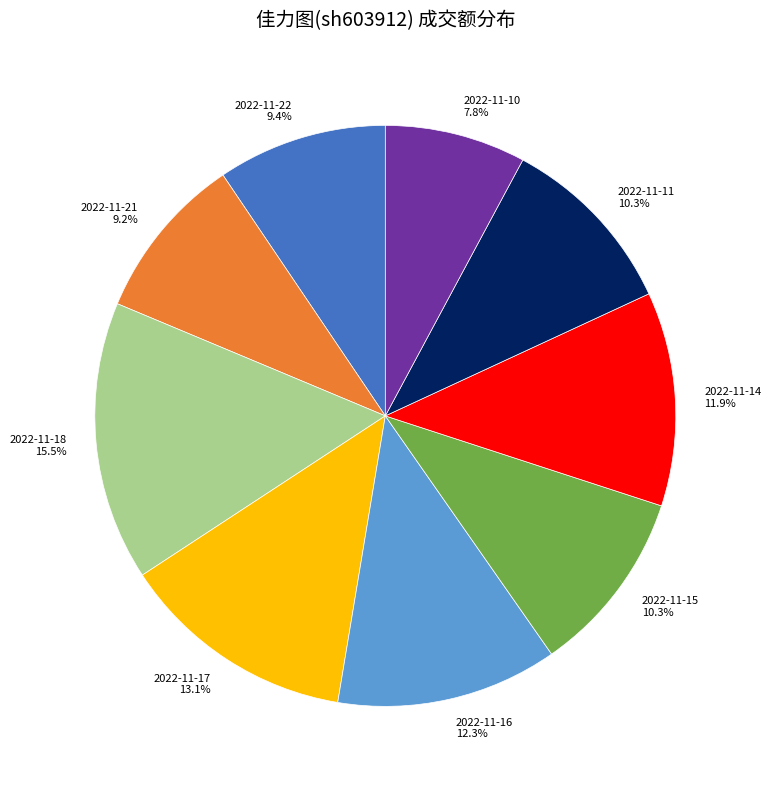

Is it true that 2022-11-14 is 23% of the pie?

False